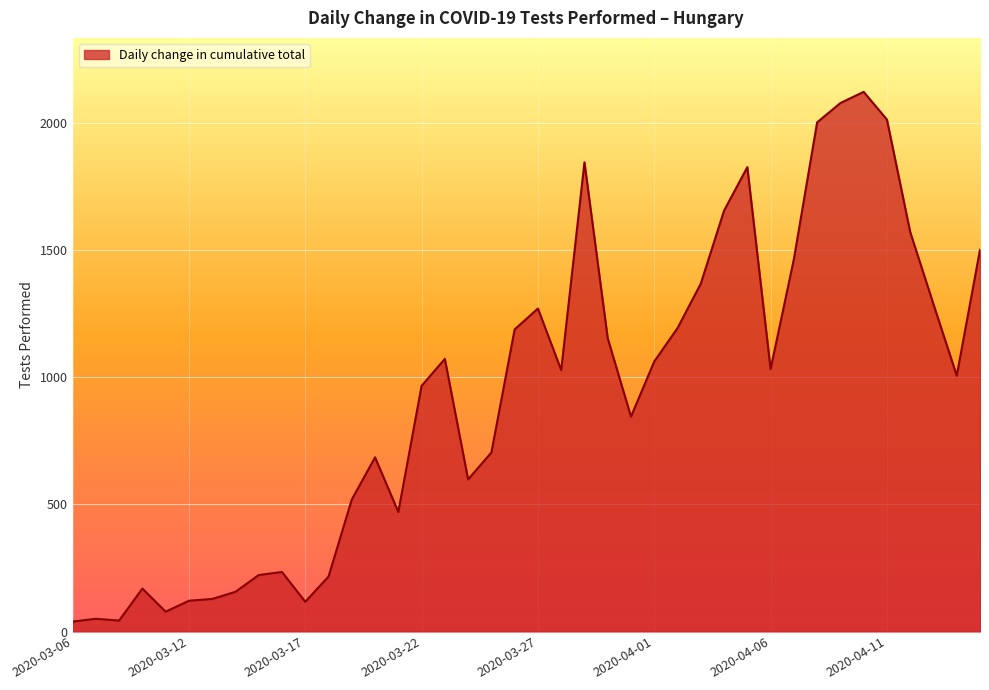

What is the greatest value displayed?

2122